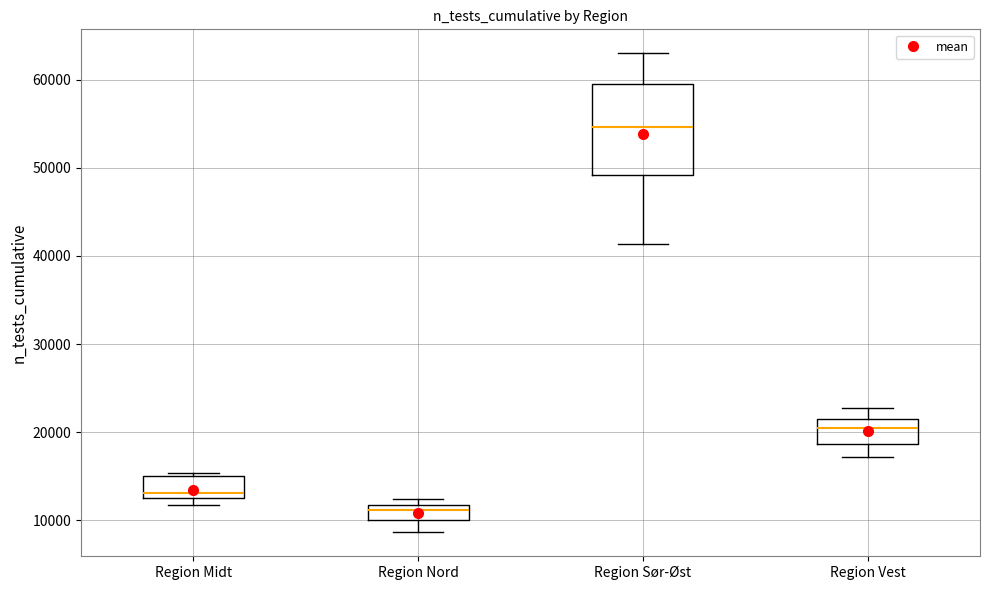

Which box has the lowest median line?

Region Nord